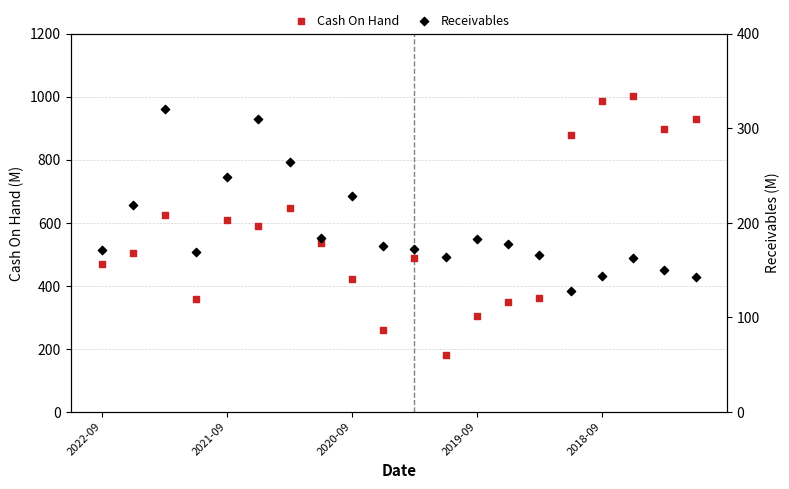

Is the value of Receivables at 10 greater than the value of Cash On Hand at 9?

No